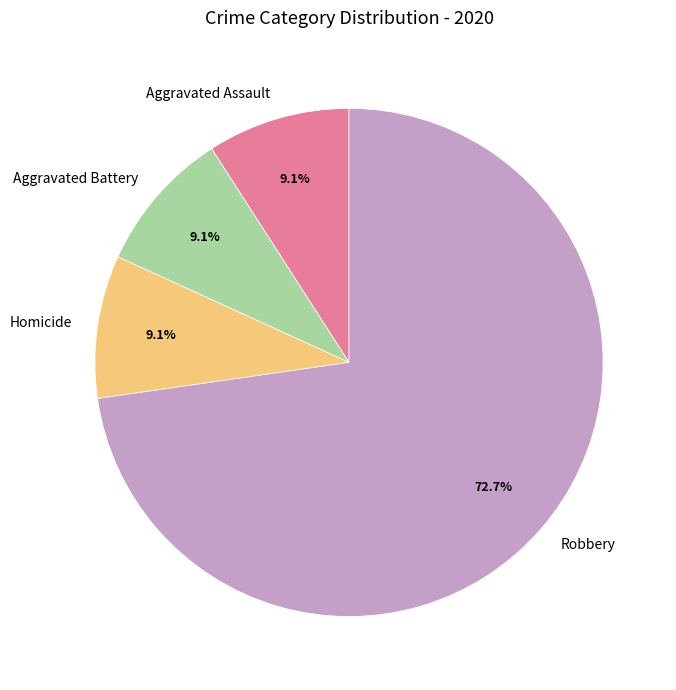

To the nearest percent, what portion does Aggravated Battery represent?

9%